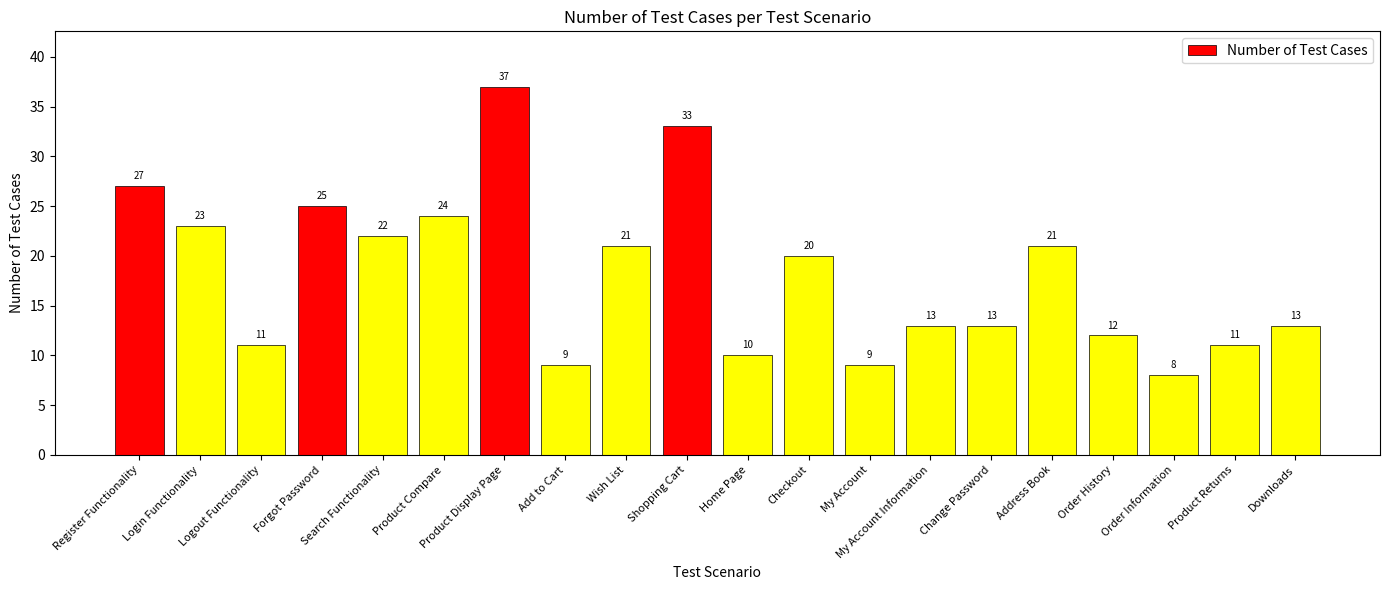

Between Address Book and Order Information, which is larger?

Address Book